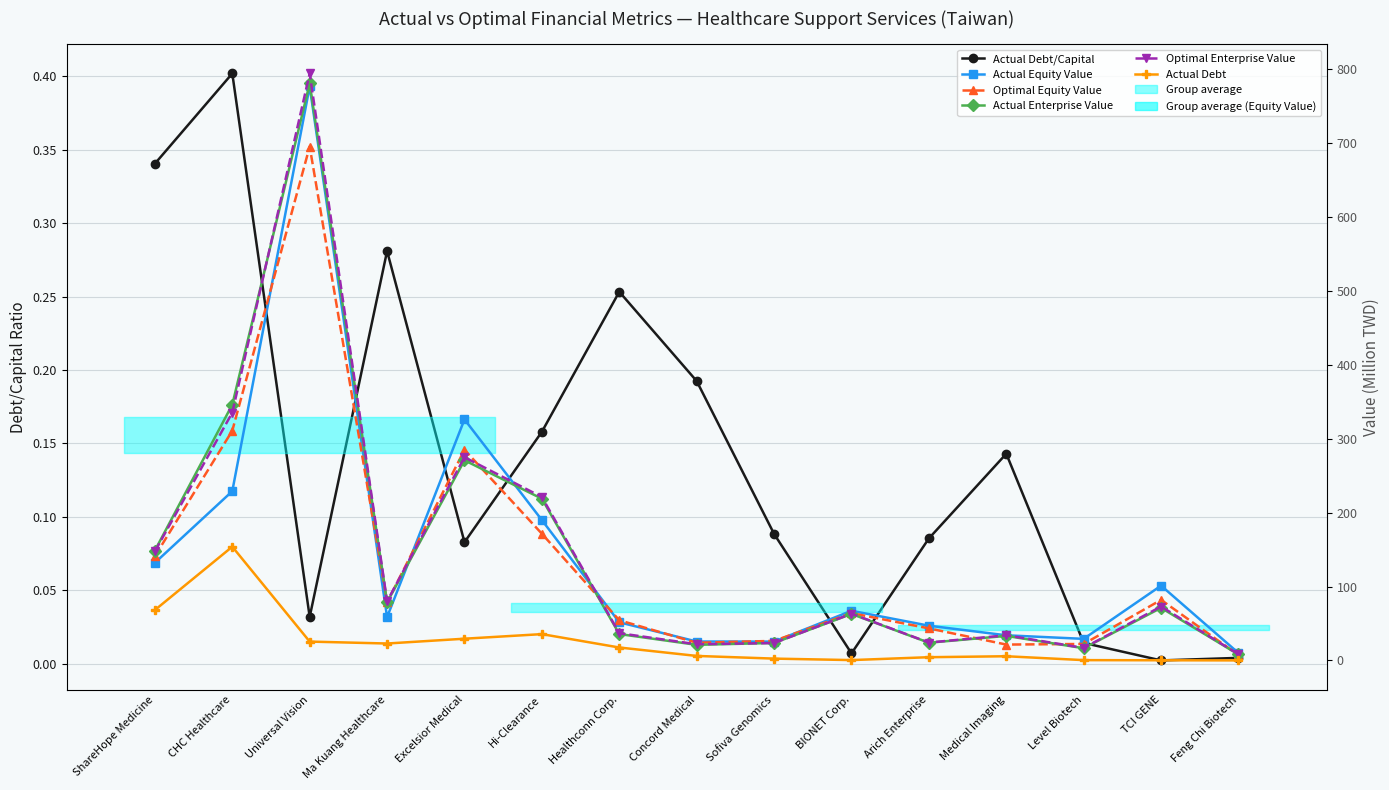

Where do Actual Equity Value and Optimal Equity Value first cross each other?

CHC Healthcare and Universal Vision